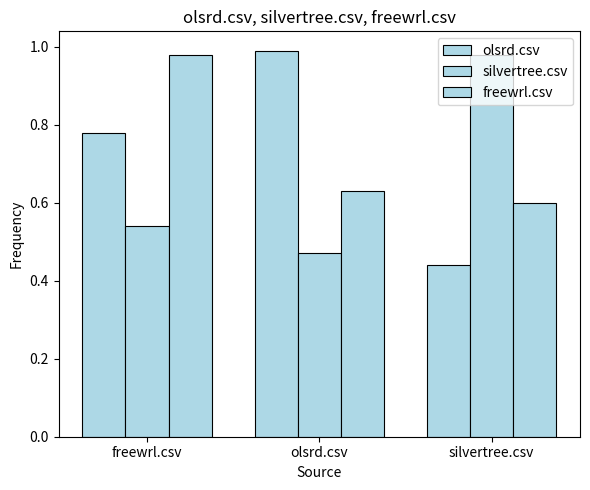

What is the spread (max minus min) of values at olsrd.csv?

0.5